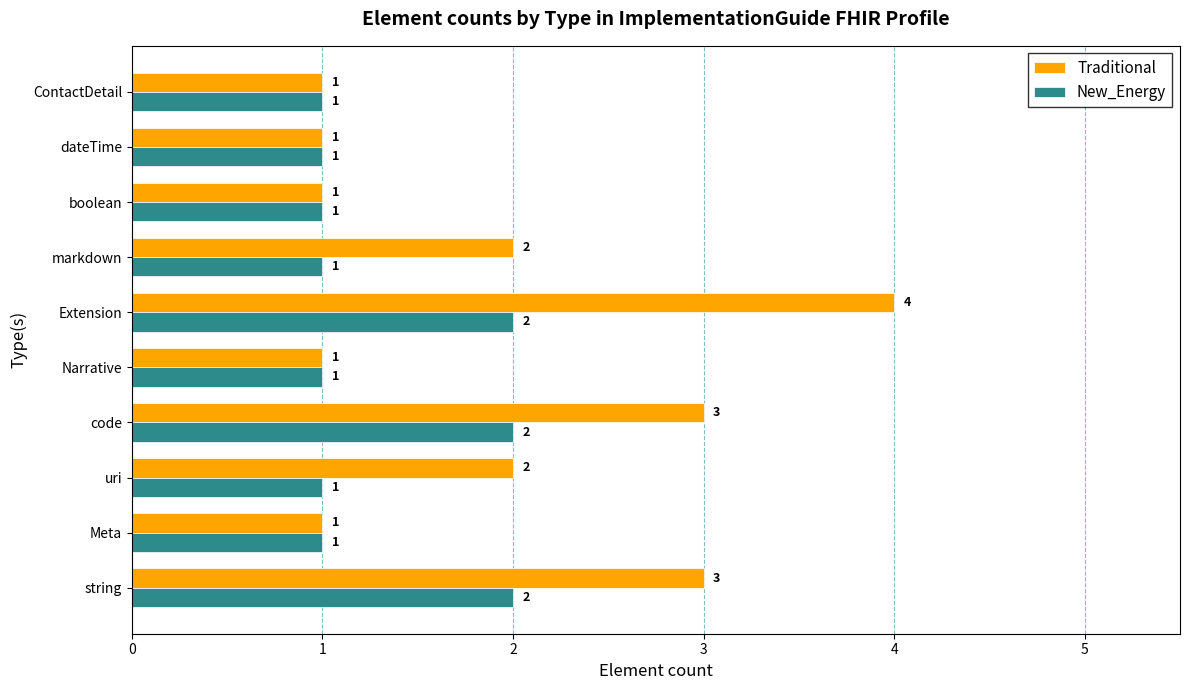

List the series in order of their peak value, highest first.

Traditional, New_Energy